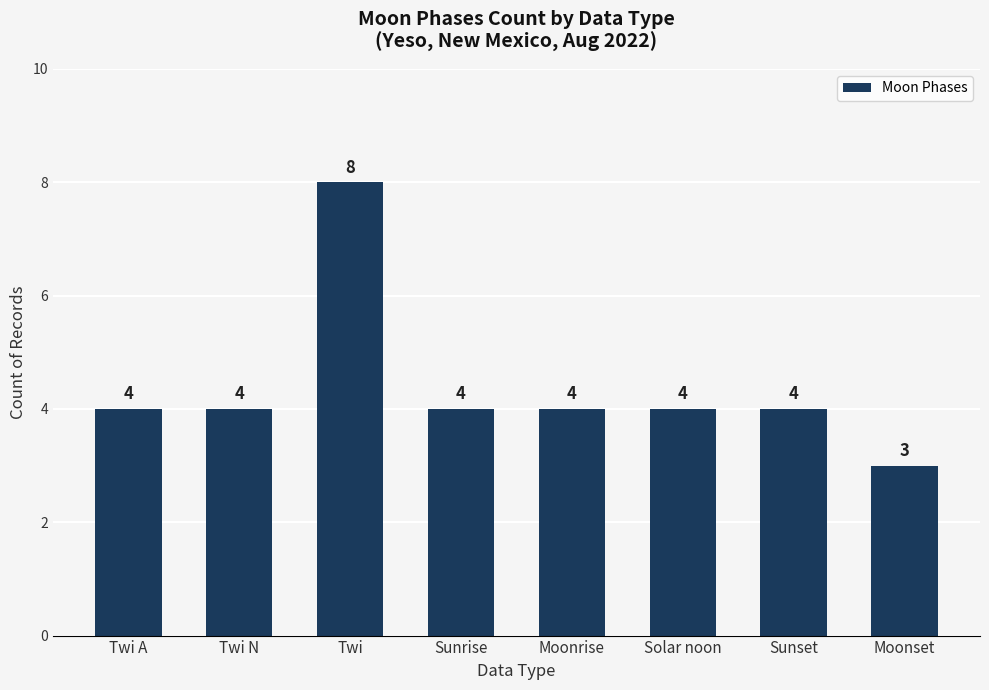

What is the difference between the maximum and minimum values?

5